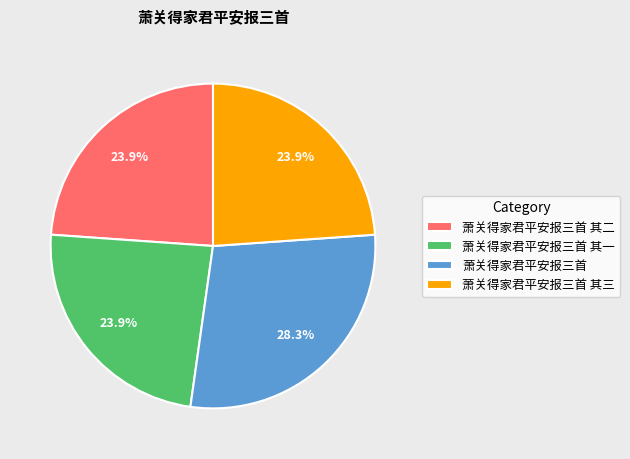

Which slice is the largest?

萧关得家君平安报三首